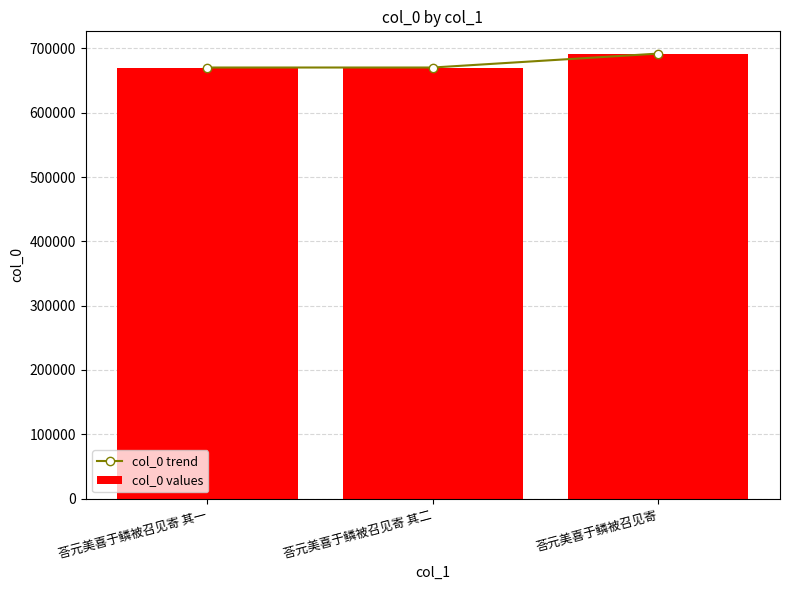

What is the label of the 2nd bar from the right?

荅元美喜于鳞被召见寄 其二